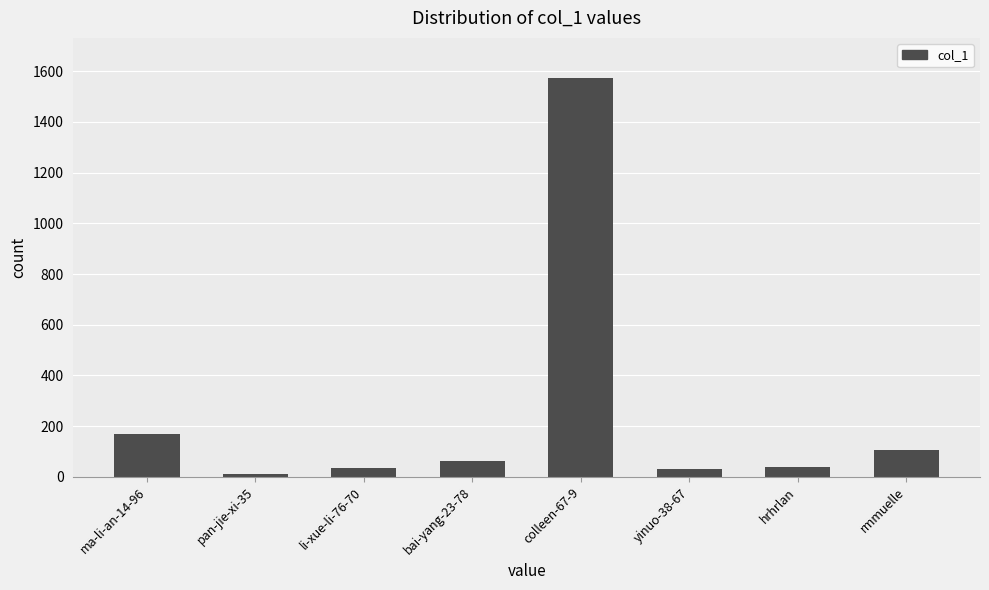

What is the change in value from ma-li-an-14-96 to yinuo-38-67?

-136